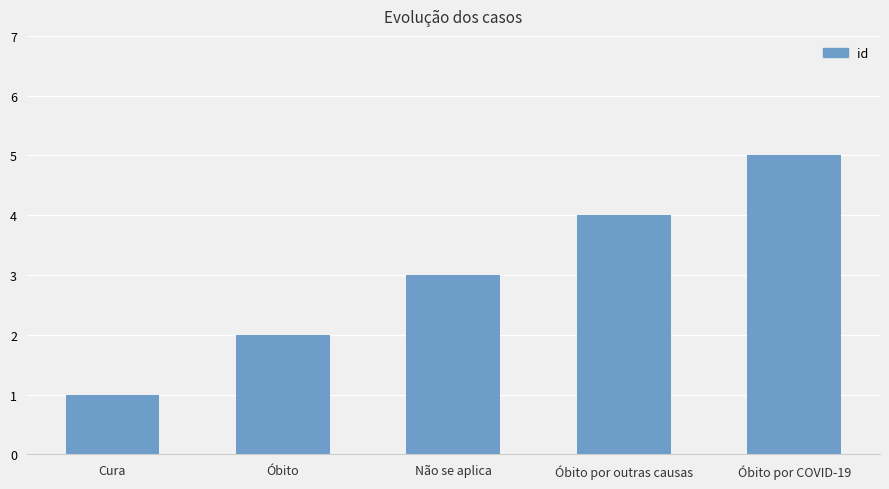

What is the minimum value shown in the chart?

1